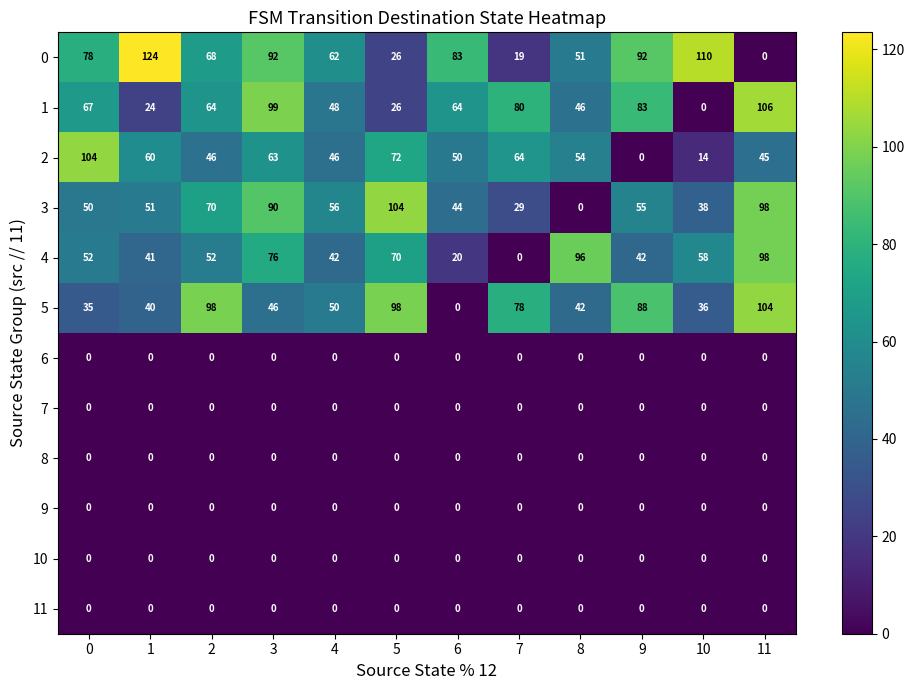

What is the difference between the 5 values at 0 and 5?

63